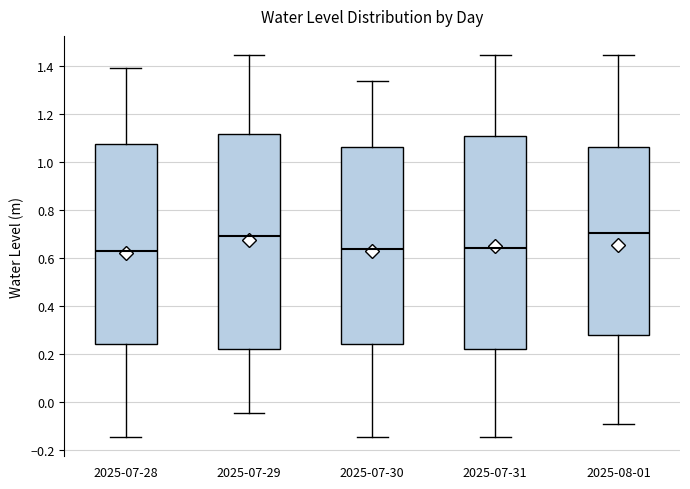

Where does the median line of the box for 2025-08-01 sit on the y-axis? The values are not printed on the chart, so give them approximately, as read against the axis.

0.70